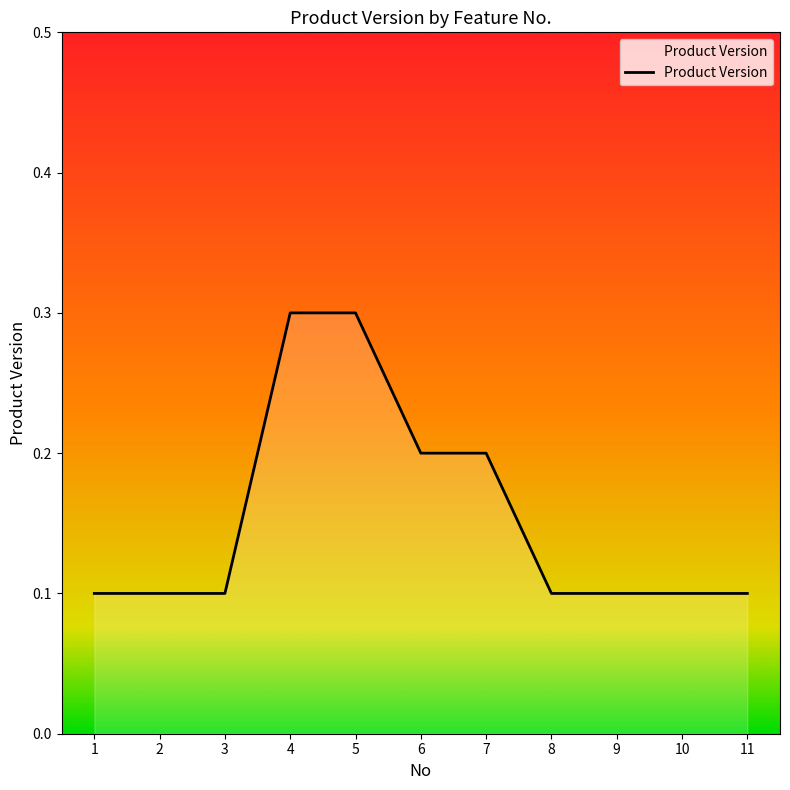

What value does the data have at 10?

0.1